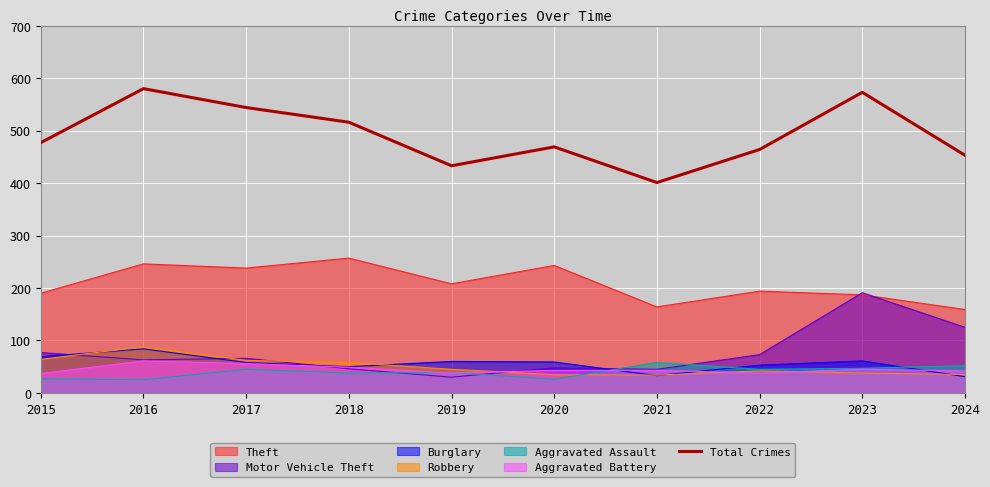

How many interior local peaks (higher than both neighbors) does the data have?

3